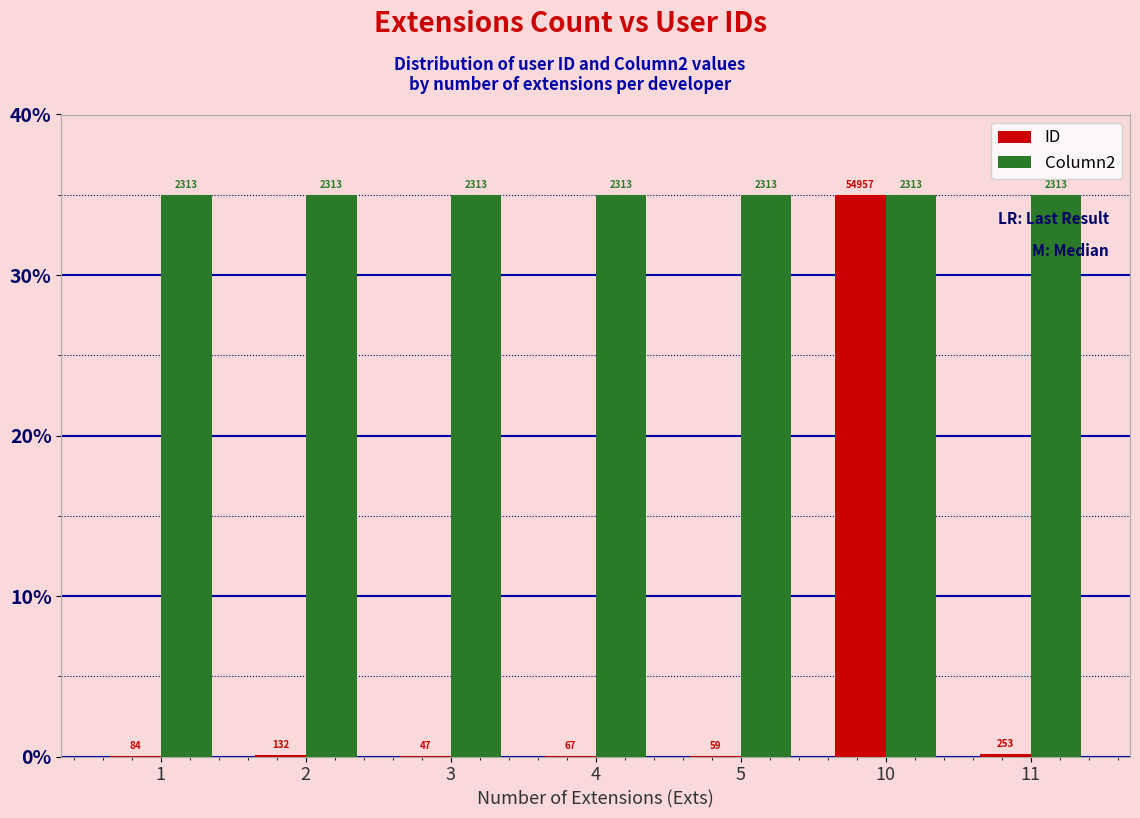

True or false: Column2 has a value of 21.3 at 2.

False